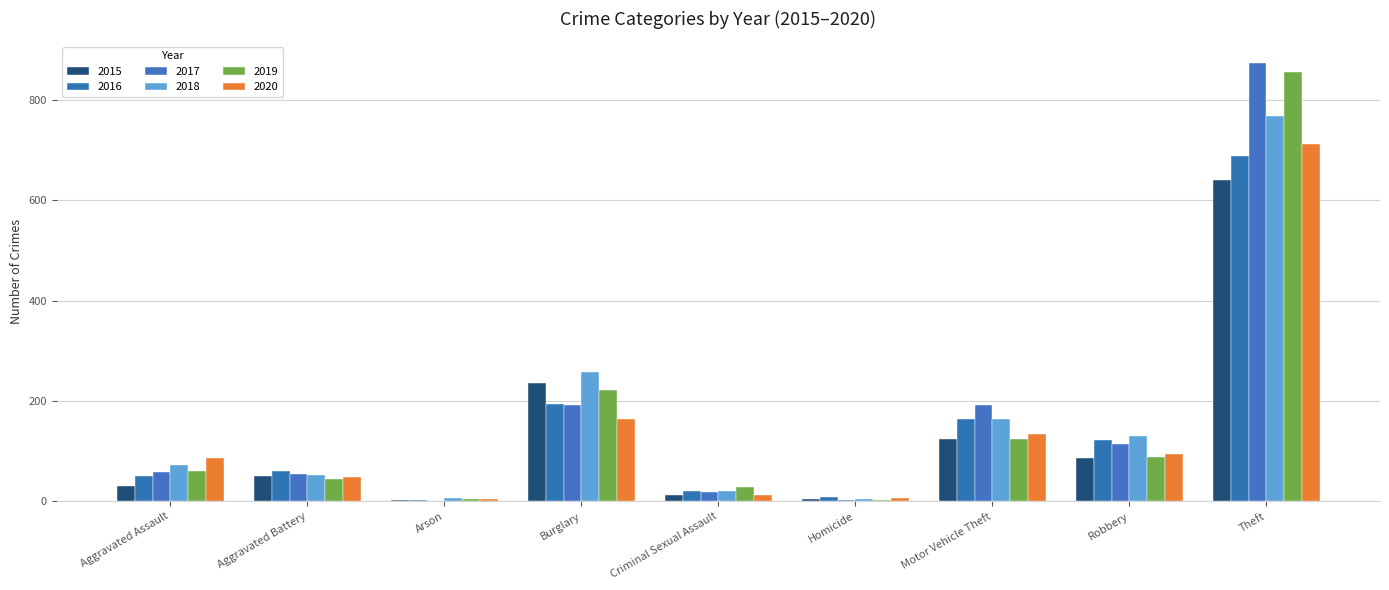

What is the difference between the maximum and minimum values in the 2017 series?

872